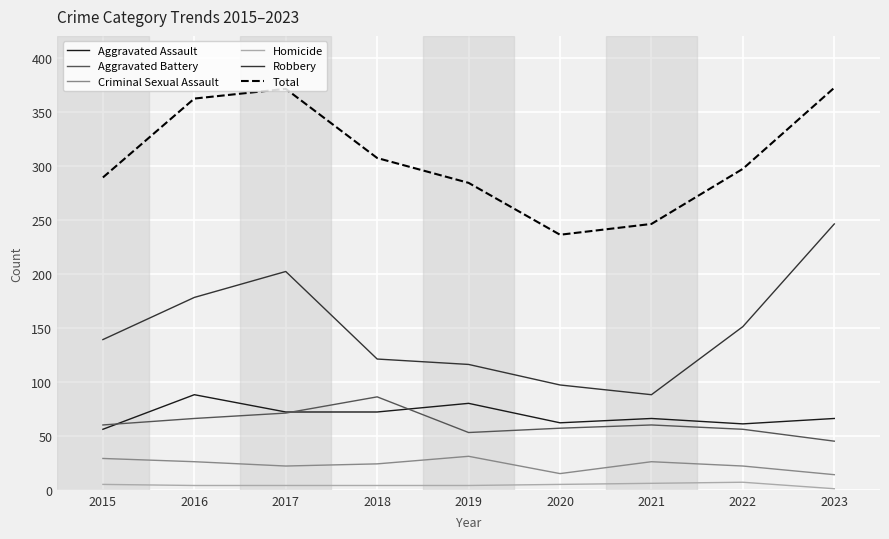

Does the chart display data point markers on the line(s)?

No